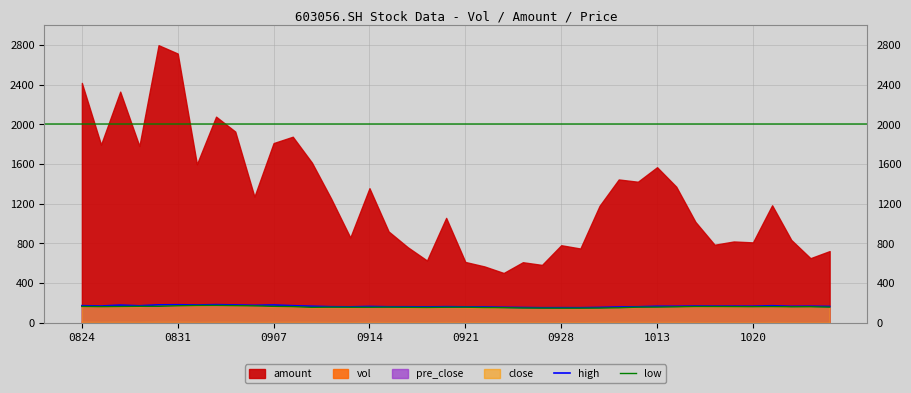

What is the maximum value for low?

175.5